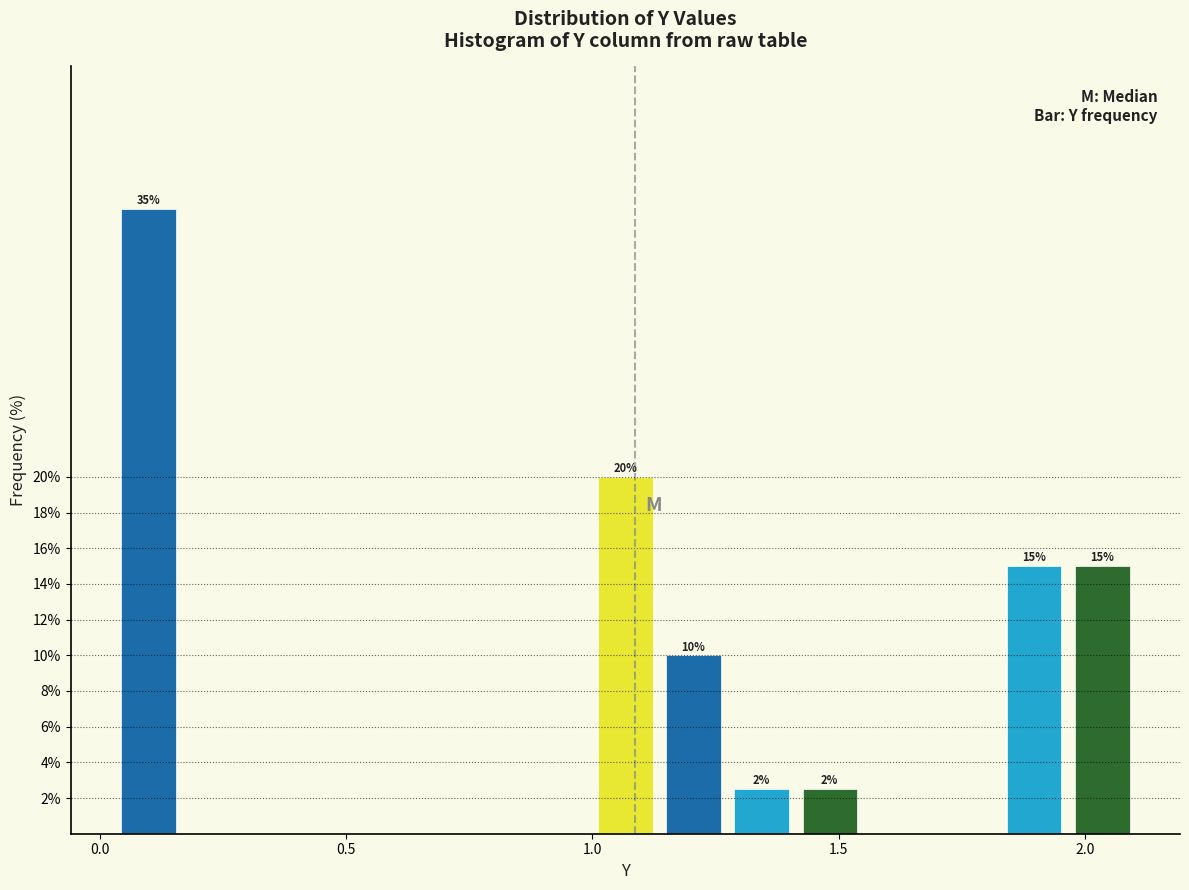

Around what value on the x-axis is the tallest bar? Give the approximate position of its centre, as read against the axis.

0.10